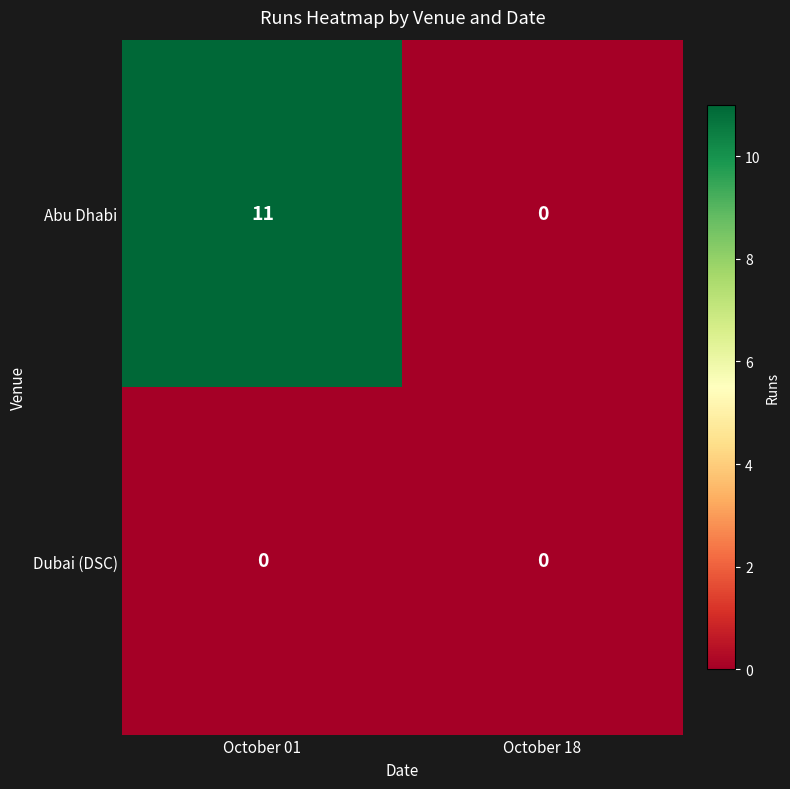

Reading right to left, list all the values displayed in this chart.

Abu Dhabi: 0	11
Dubai (DSC): 0	0